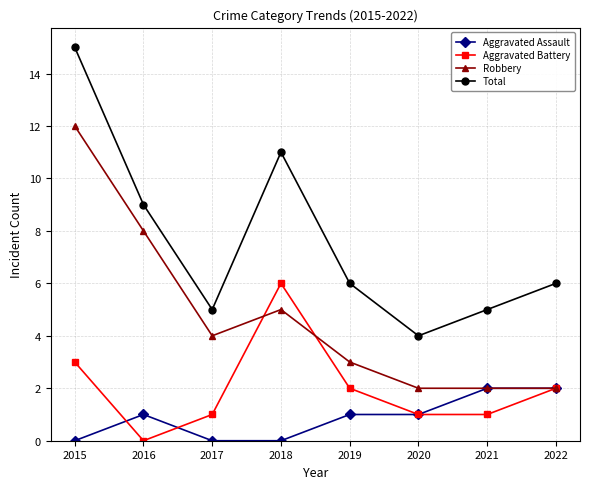

Rank the series by their maximum value, from lowest to highest.

Aggravated Assault, Aggravated Battery, Robbery, Total